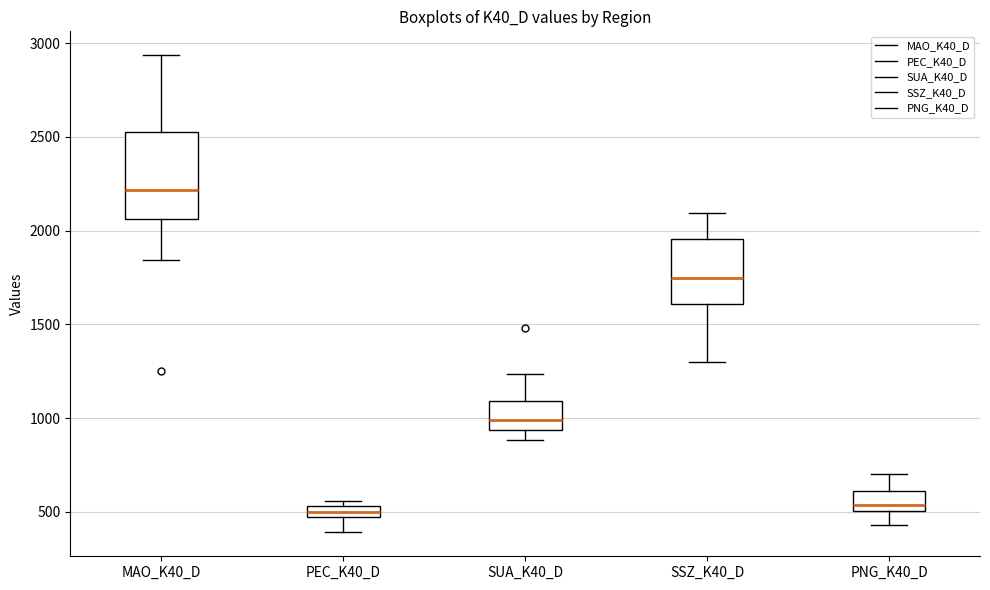

Where does the upper whisker of the box for PNG_K40_D end on the y-axis? The values are not printed on the chart, so give them approximately, as read against the axis.

700